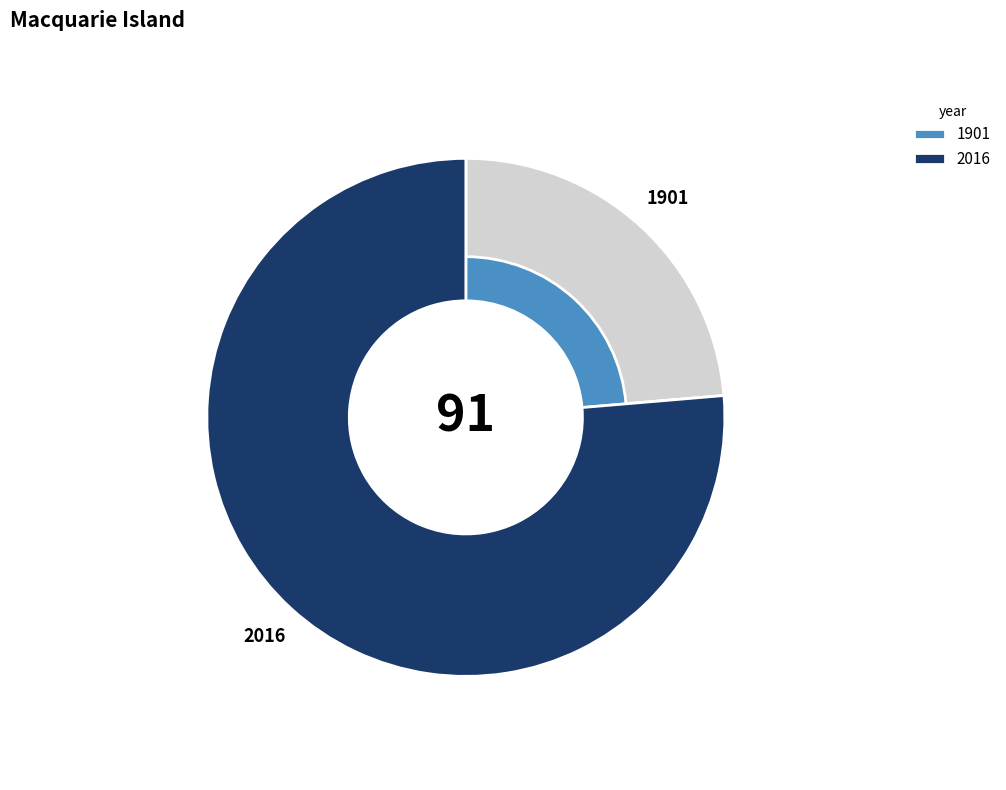

Between 1901 and 2016, which is larger?

2016